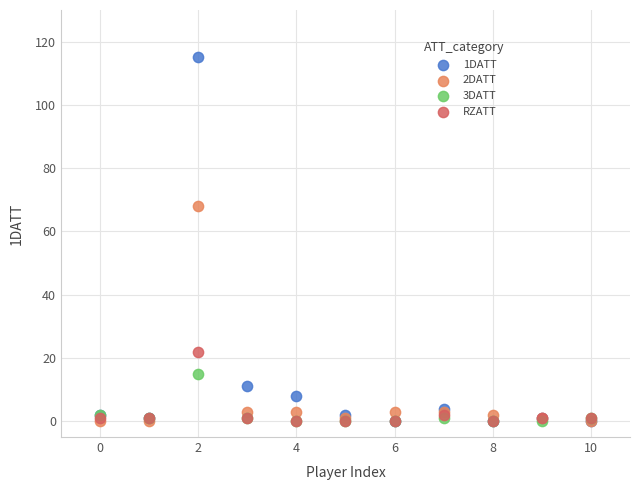

Which series contains the highest Y value?

1DATT